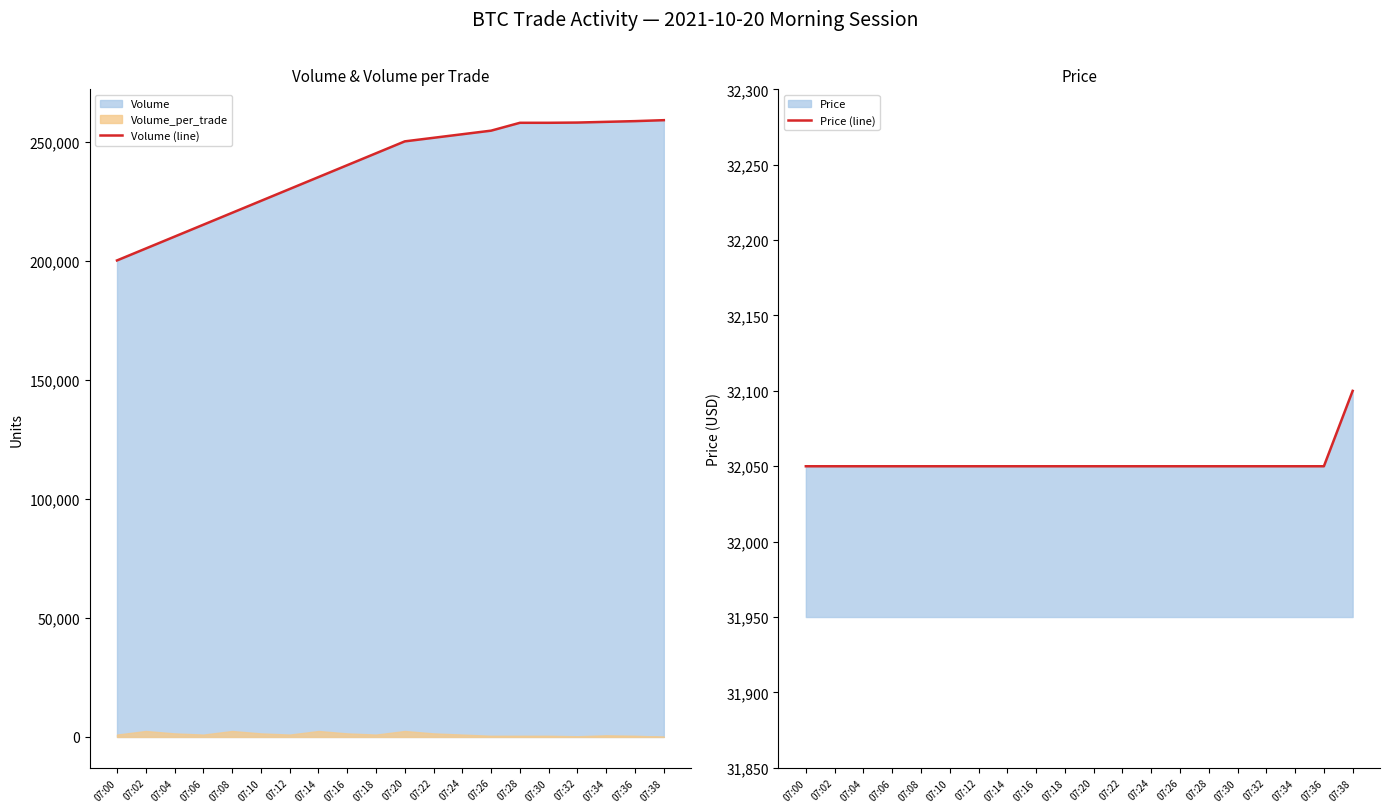

How many values in the Volume (line) series are below 250100?

10